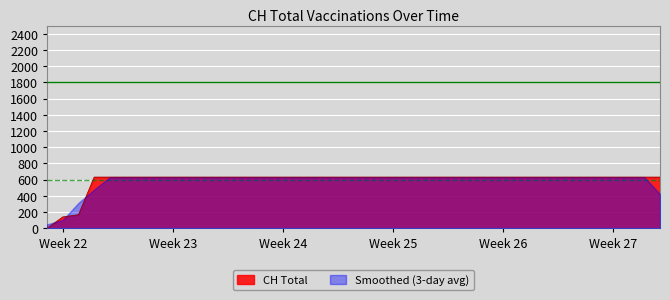

What is the difference between the maximum and minimum values?

631